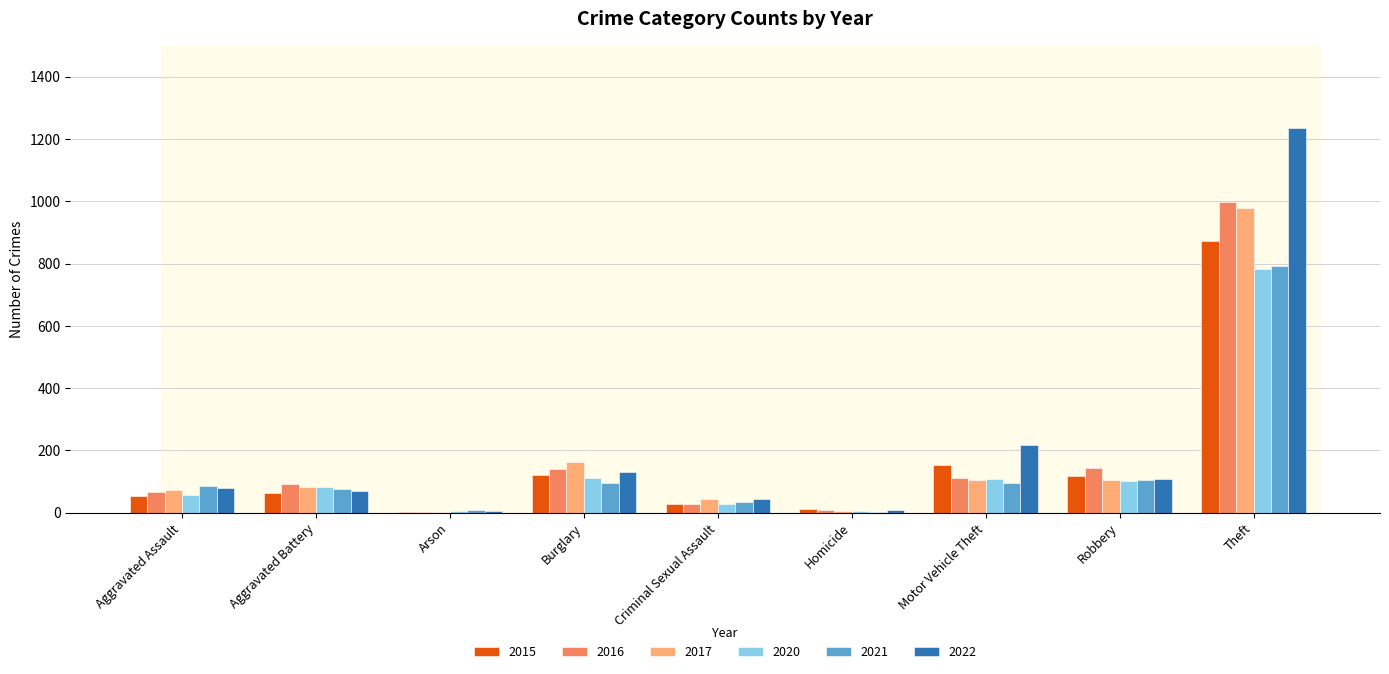

Read the 2022 value at Aggravated Assault, to the nearest 10.

80